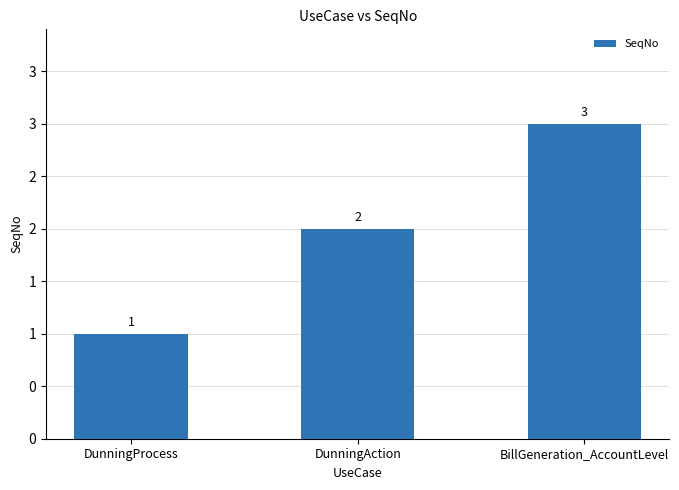

What is the smallest value displayed?

1